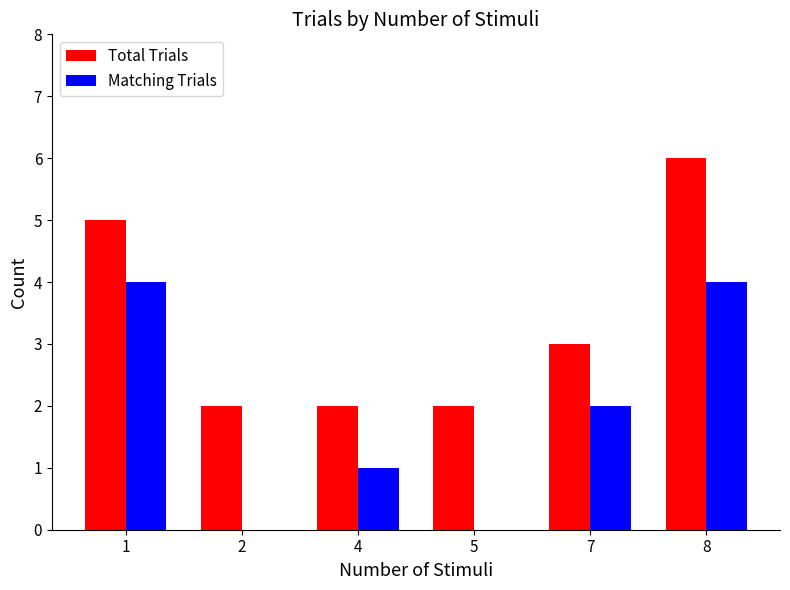

What are all the series names shown in the legend?

Total Trials, Matching Trials